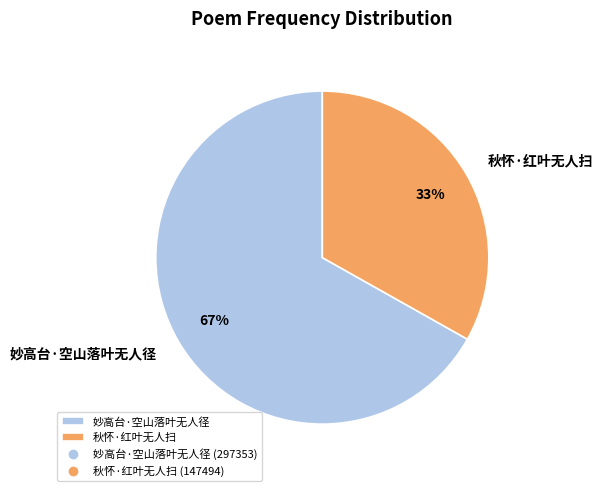

What percentage is the 妙高台·空山落叶无人径 slice, to the nearest percent?

67%